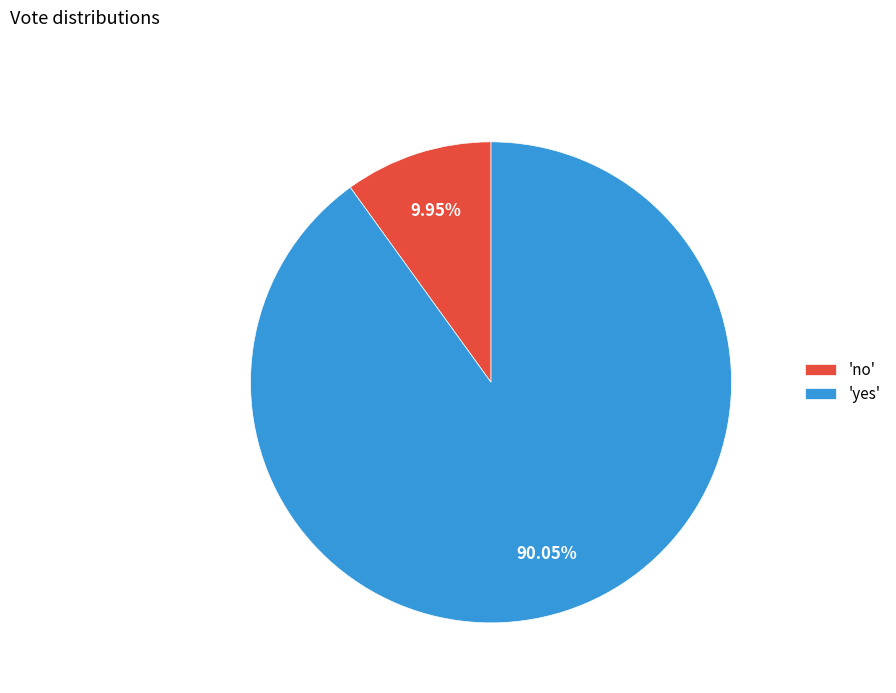

Count the number of slices in the pie.

2